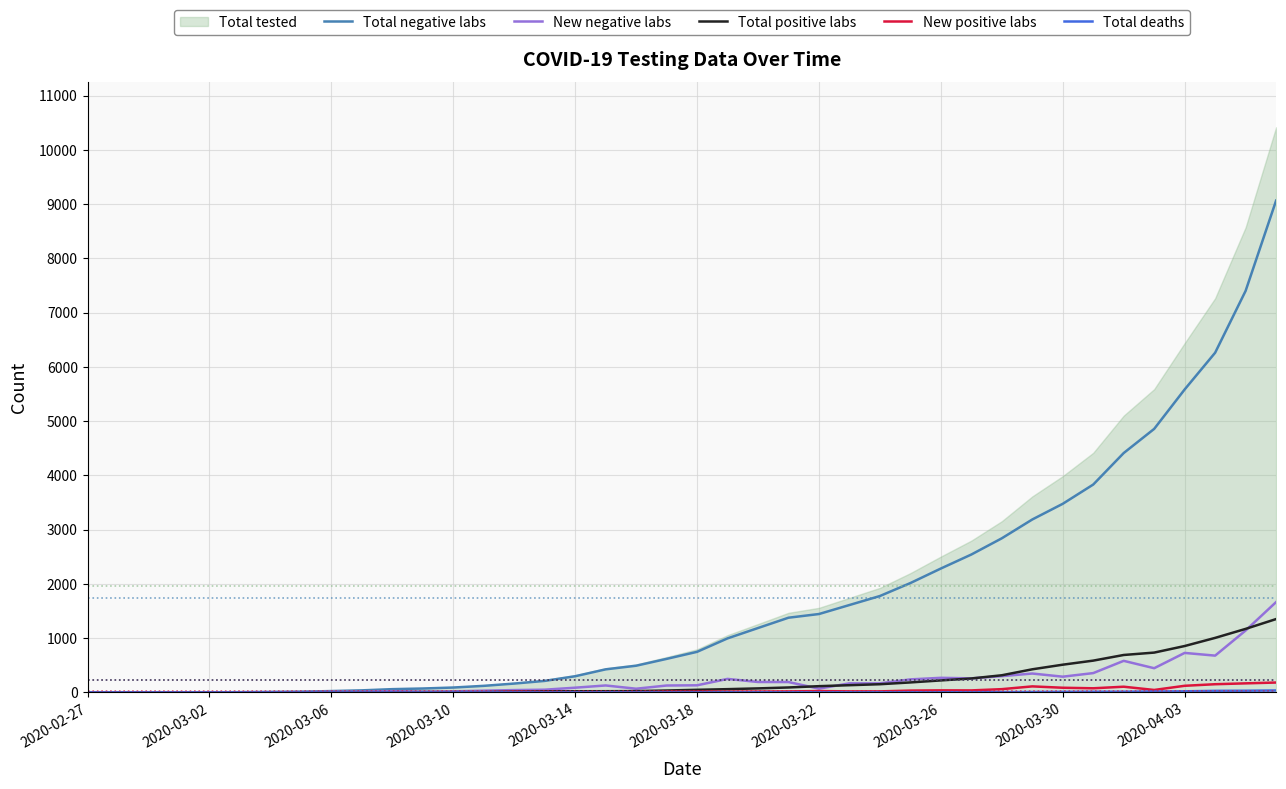

What is the highest value of the New negative labs series?

1664